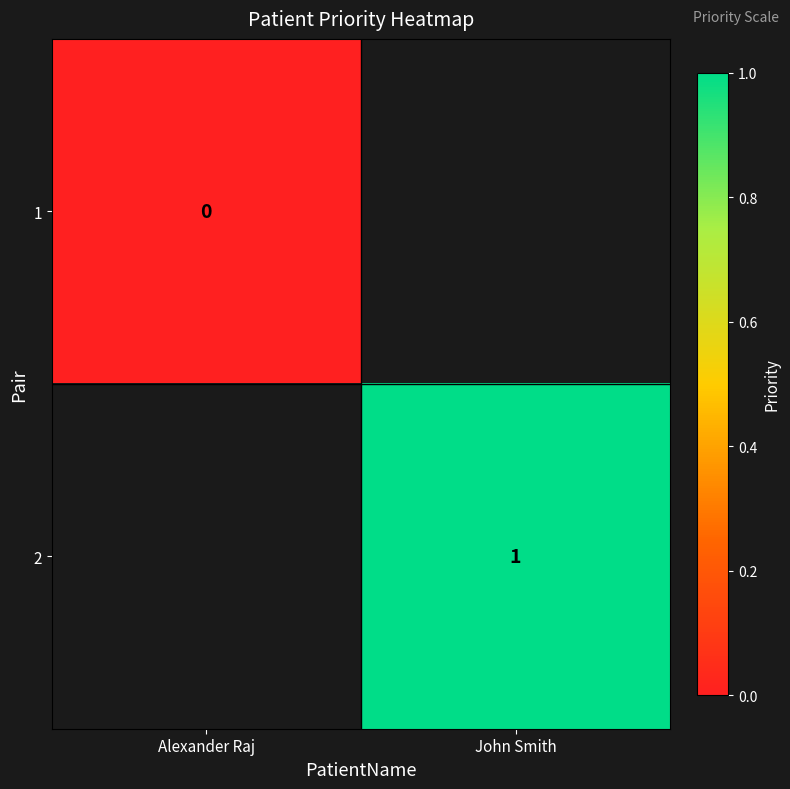

Which category has the highest value across all series?

John Smith